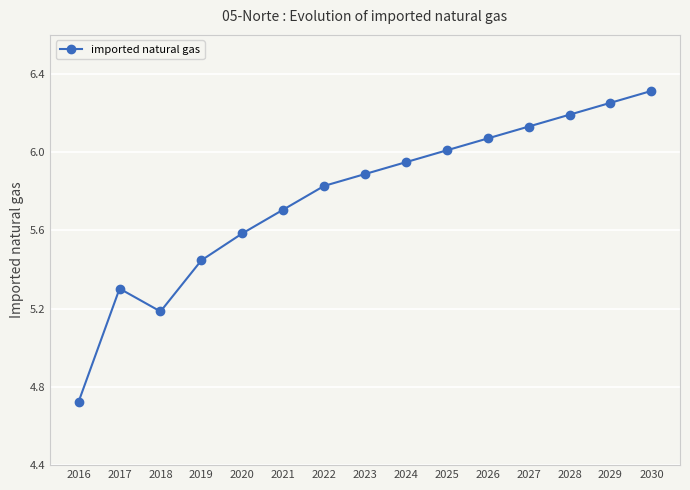

At which category does the chart reach its minimum across all series?

2016